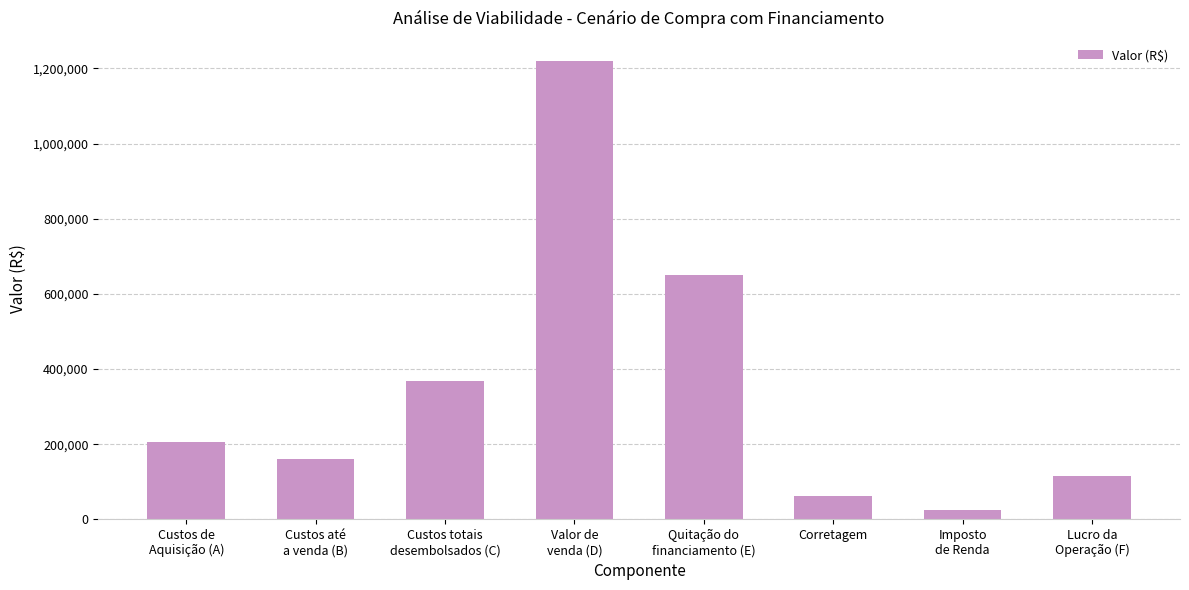

At which label is the value closest to 622390?

Quitação do
financiamento (E)